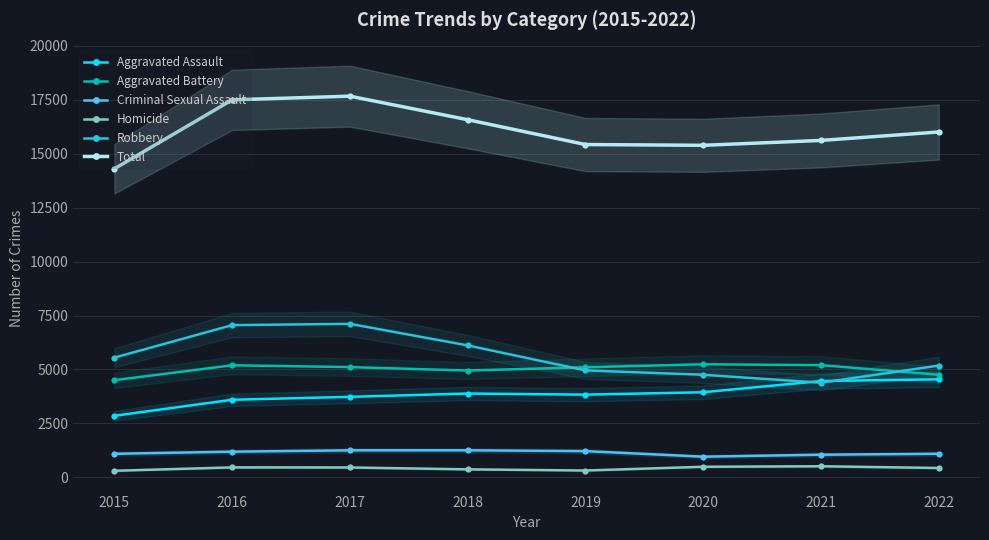

How many data points in Total are less than 16006?

4